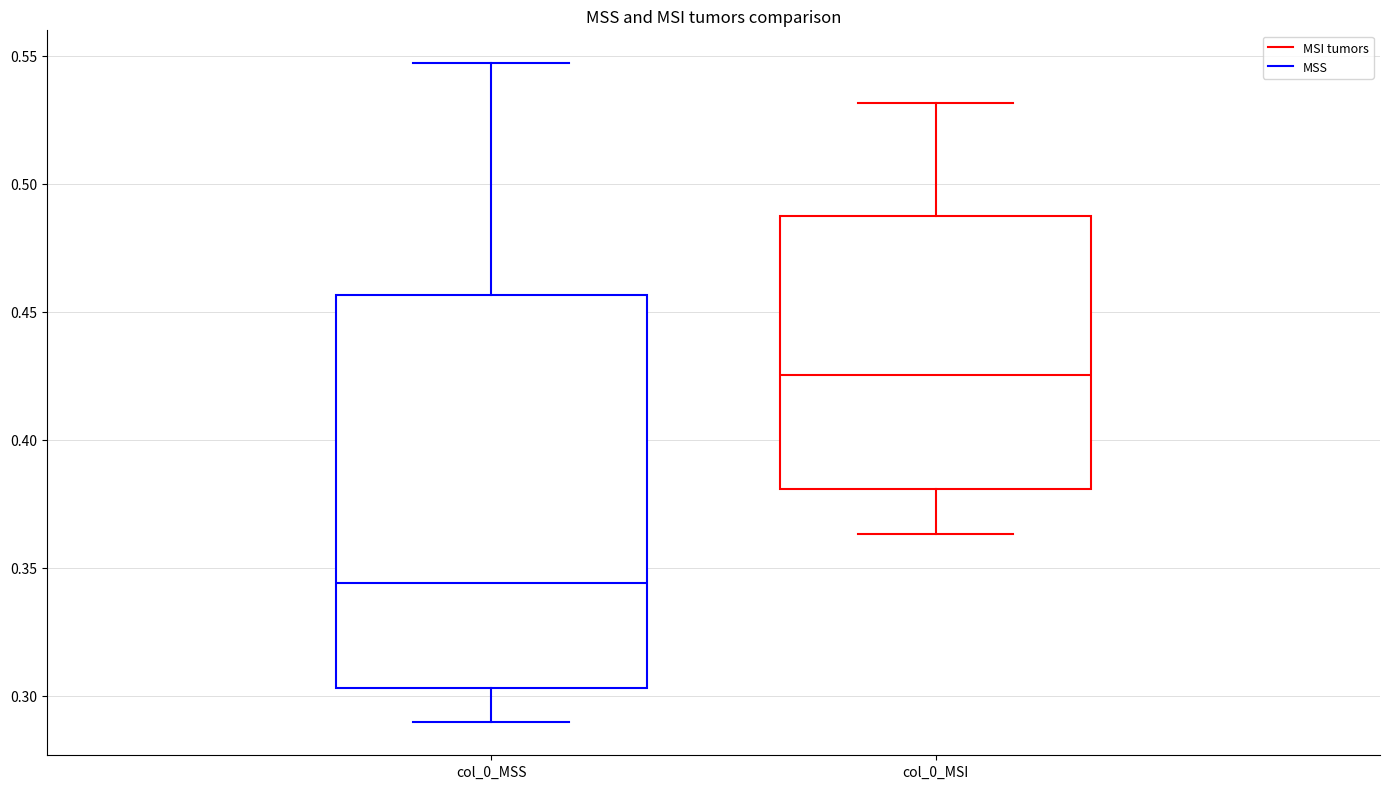

Which box is the tallest, from its lower edge to its upper edge?

col_0_MSS